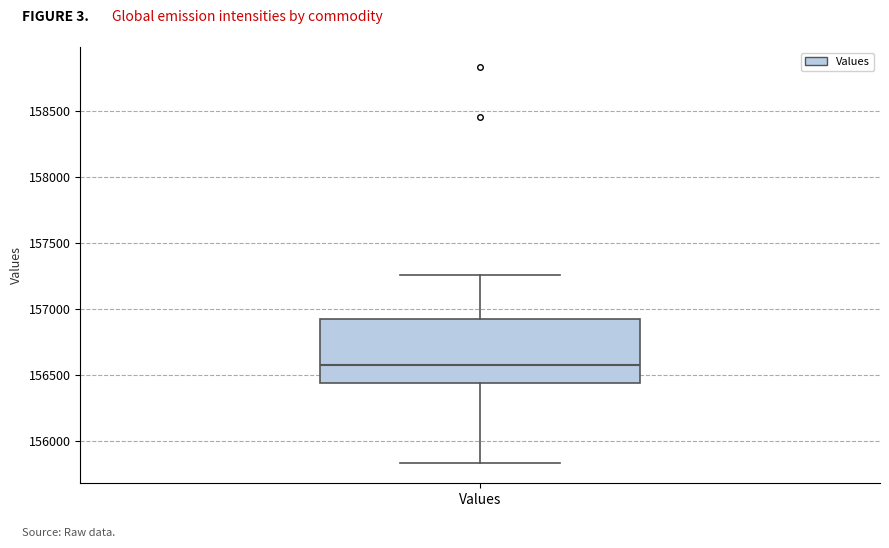

Read this box plot against the y-axis: the position of the median line, the range covered by the box, and the ends of both whiskers. The values are not printed on the chart, so give them approximately, as read against the axis.

median 156550, box 156450 to 156900, whiskers 155850 to 157250